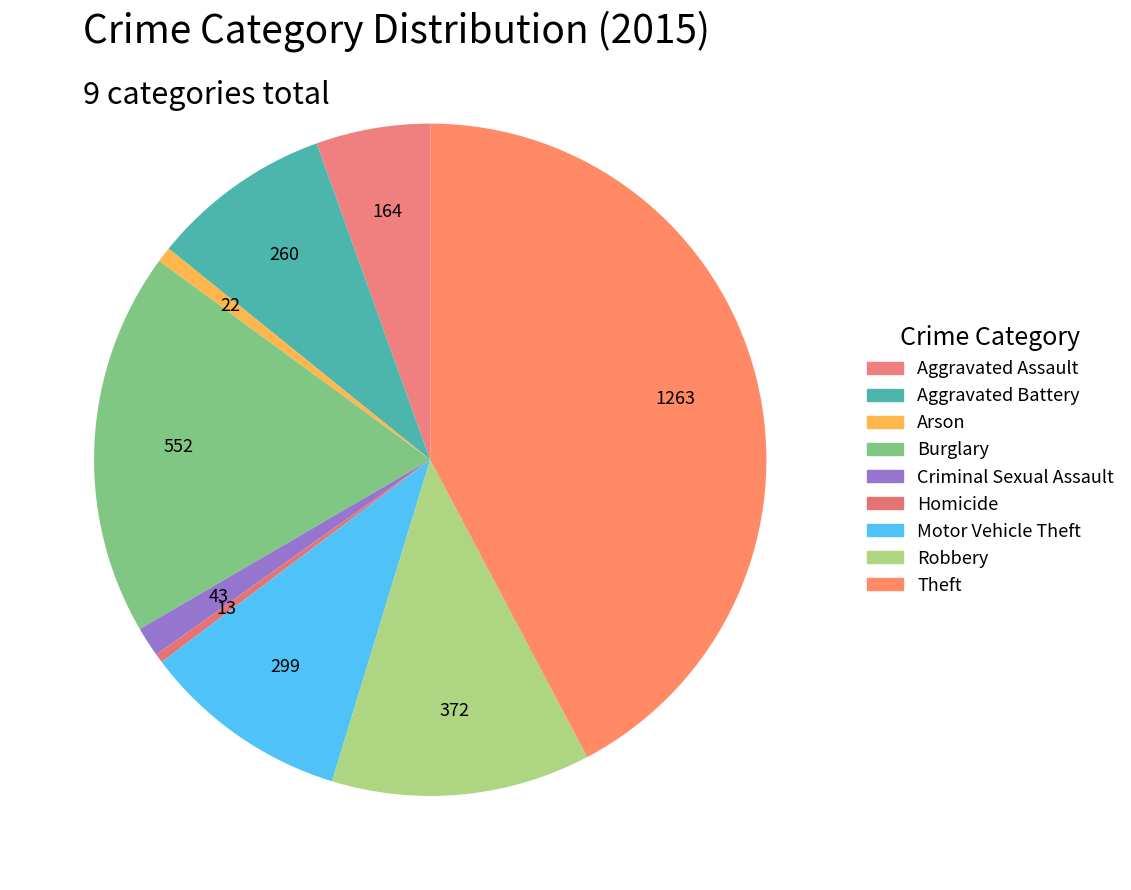

Does Robbery represent more than half of the total?

No